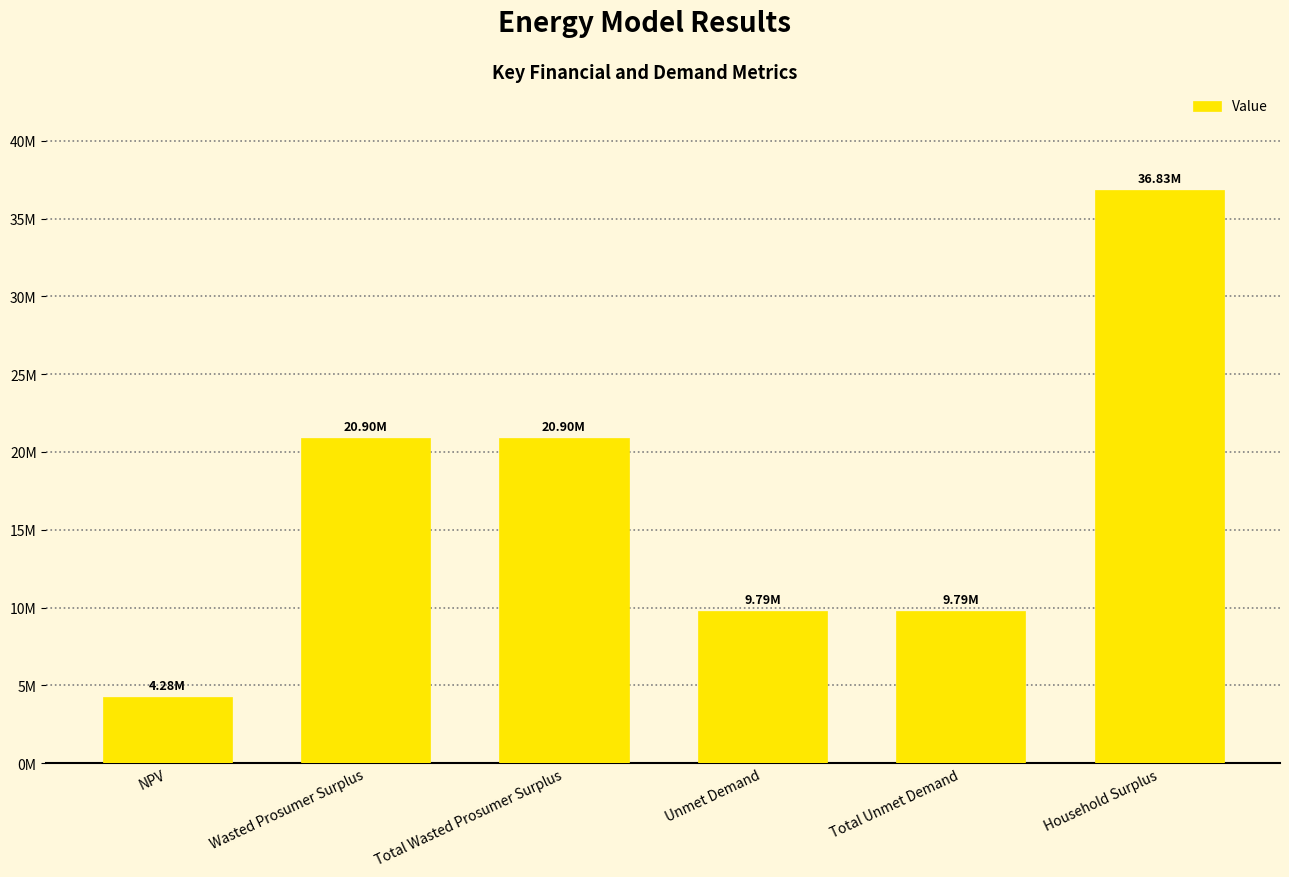

At which category does the chart reach its minimum across all series?

NPV